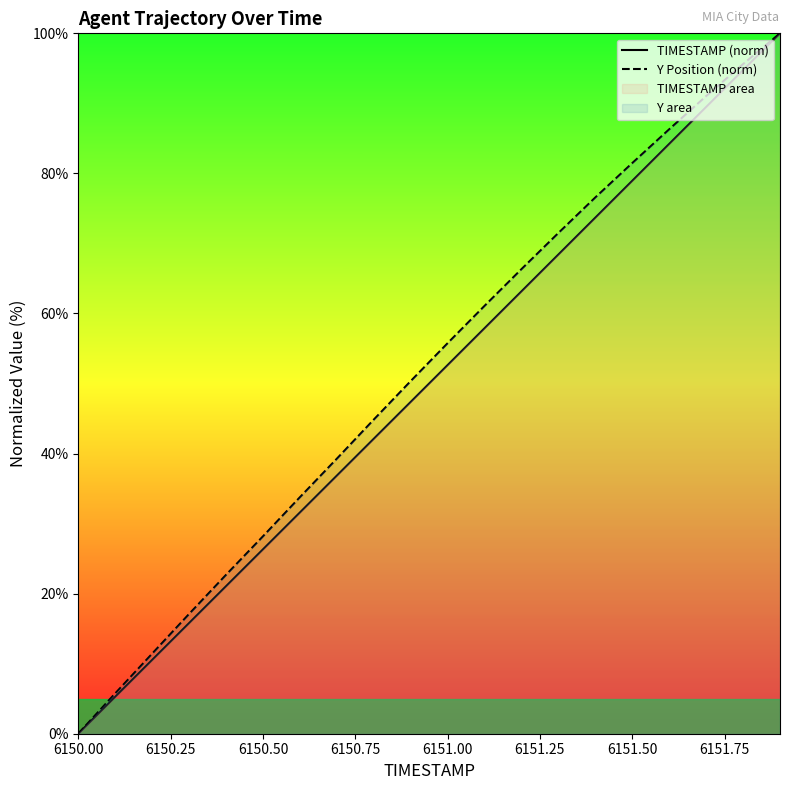

What is the maximum value for TIMESTAMP (norm)?

100.0